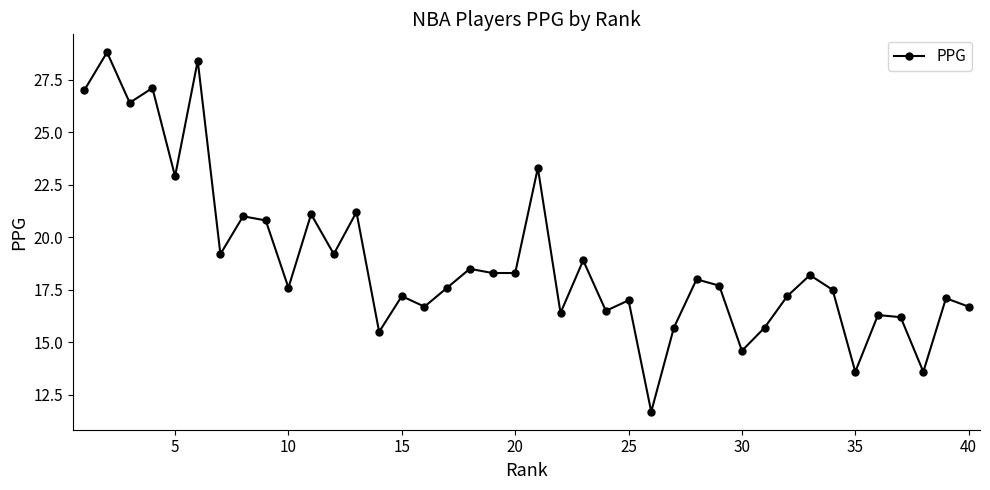

True or false: the data has more than 0 interior local peaks.

True